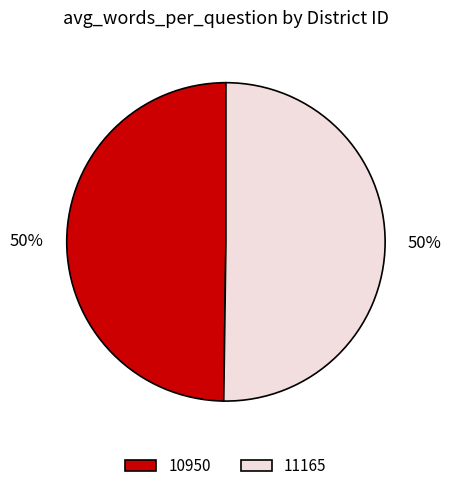

To the nearest percent, what portion does 11165 represent?

50%